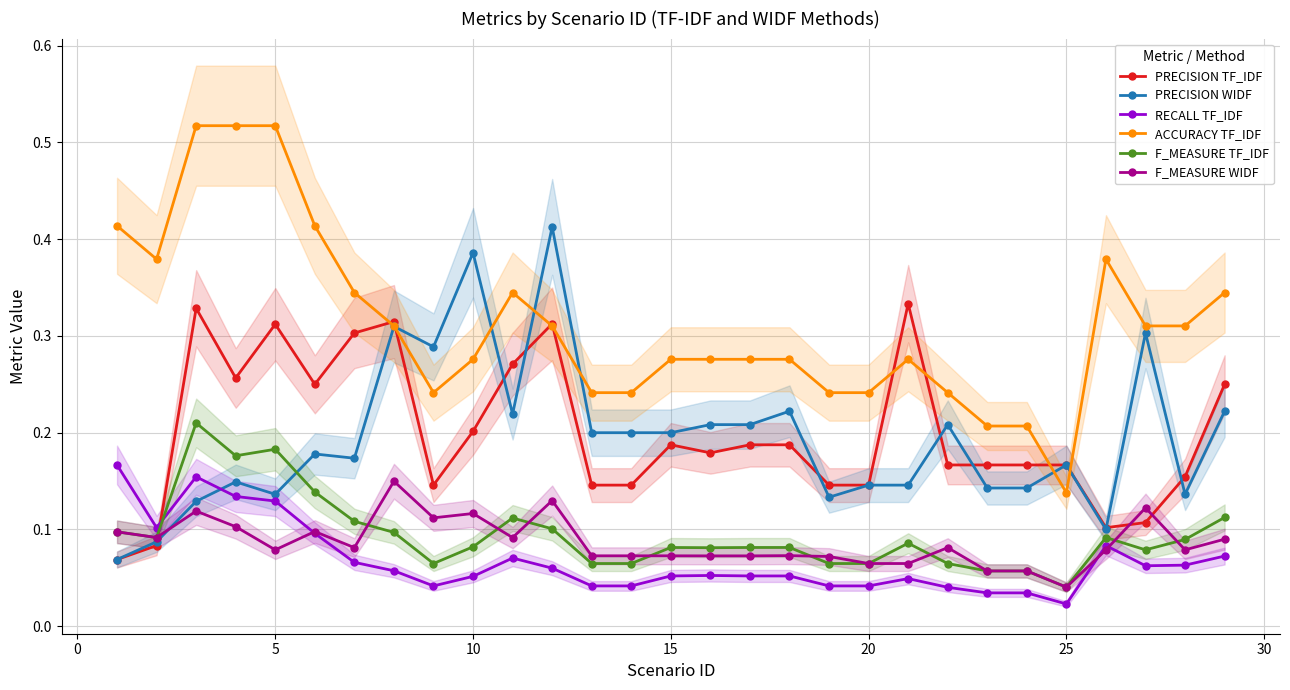

At which label is F_MEASURE WIDF closest to 0?

25